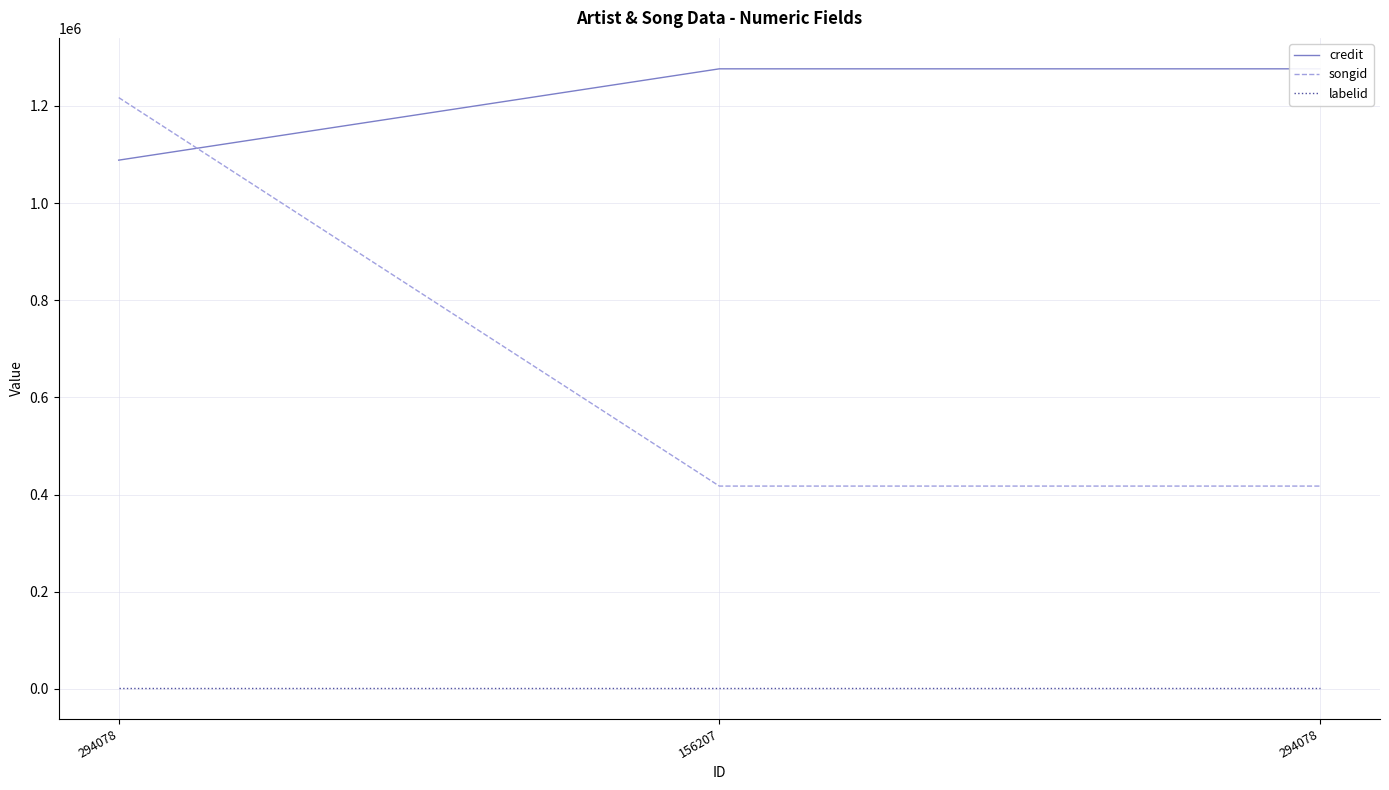

At which category does the chart reach its minimum across all series?

294078